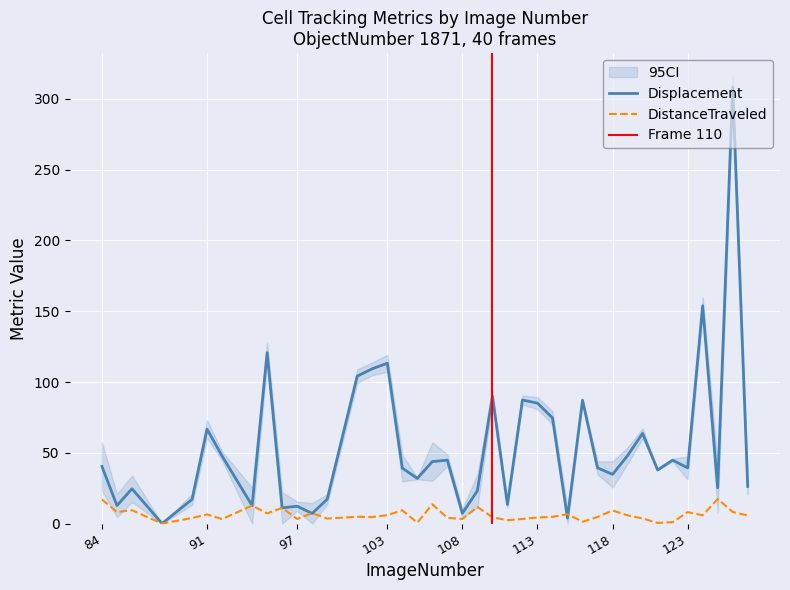

How many series are shown in this chart?

2